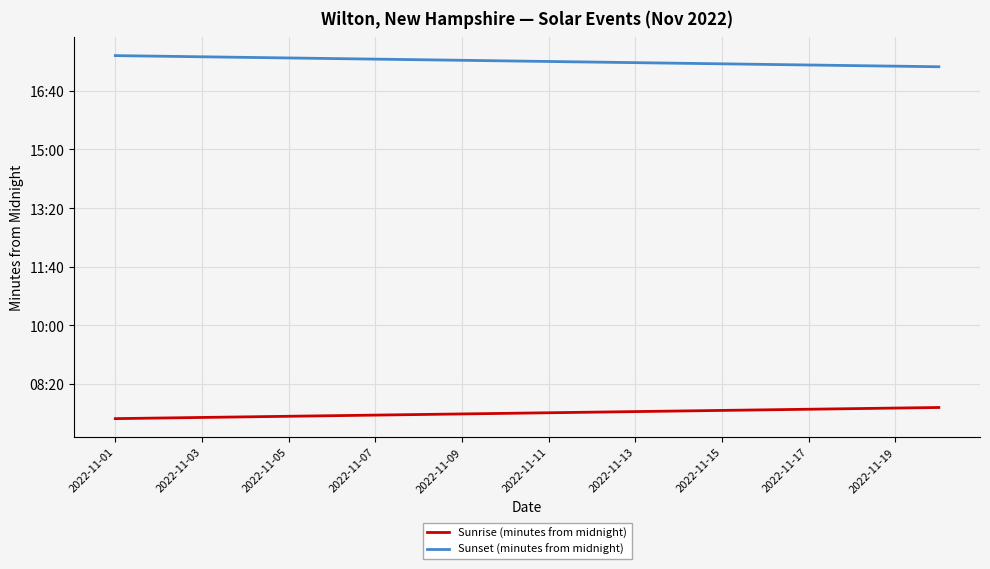

Does the chart display data point markers on the line(s)?

No